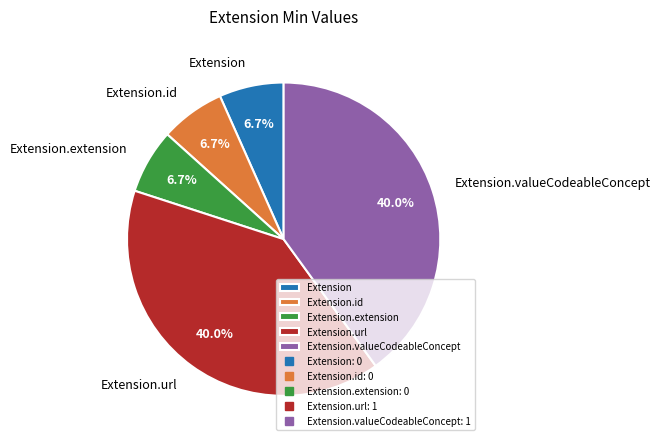

Is there a majority slice in this chart?

No